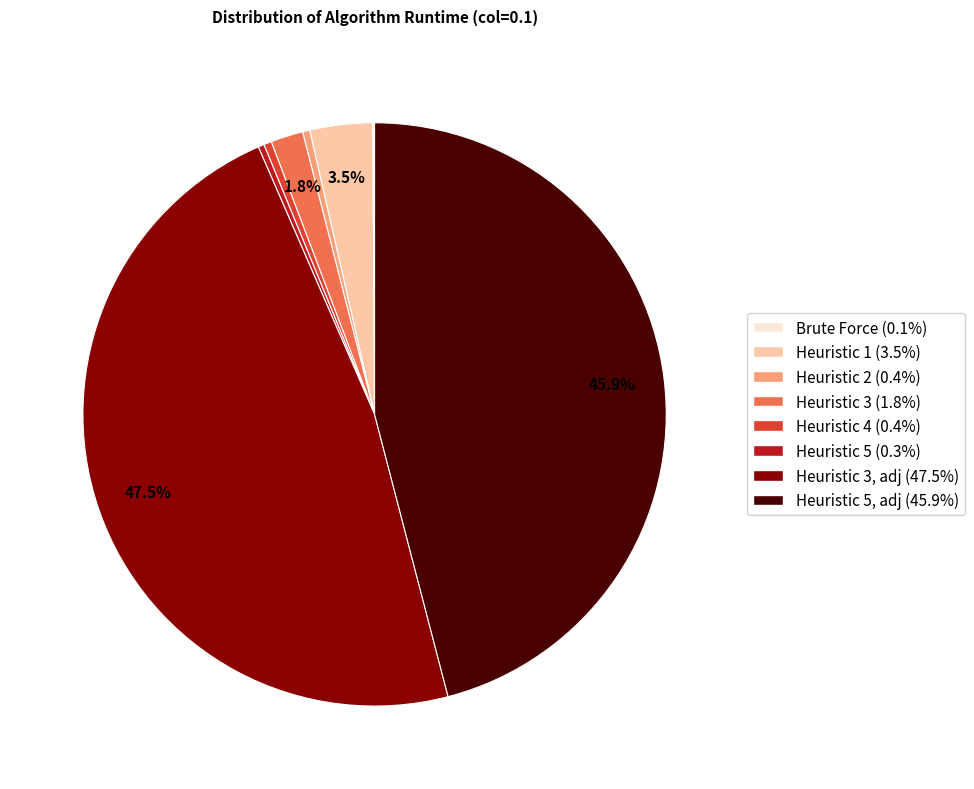

Does any single category account for the majority?

No